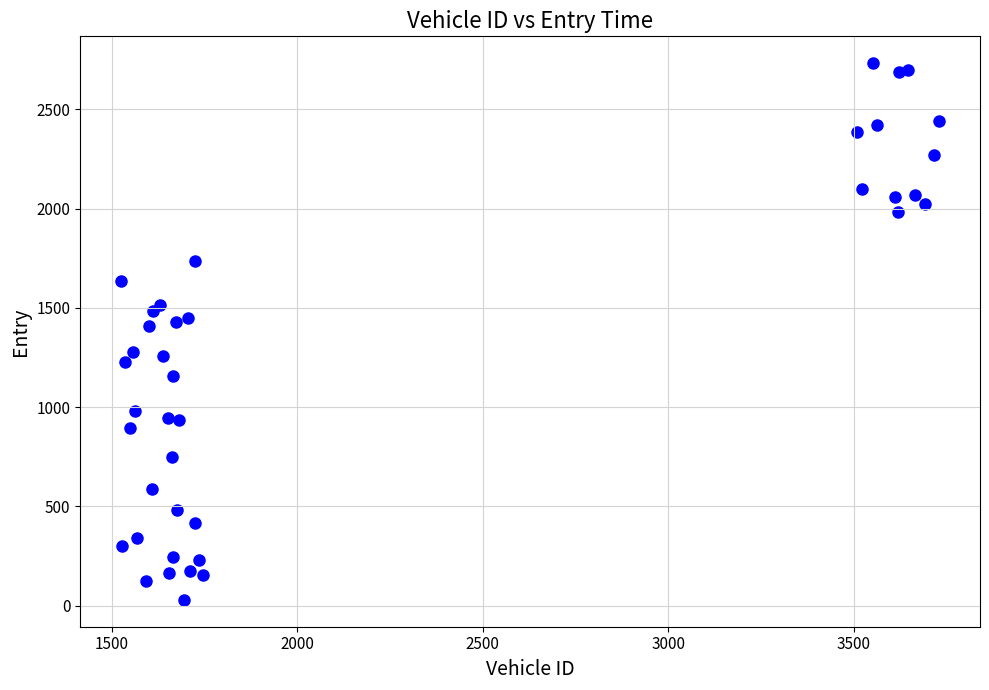

What is the range of X values (max minus min)?

2205